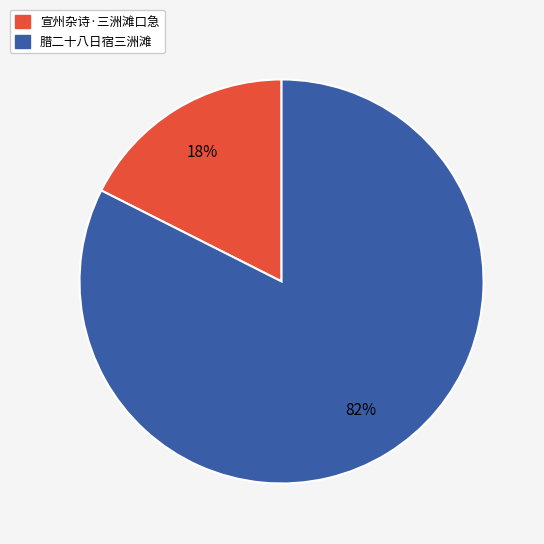

Is the sum of 腊二十八日宿三洲滩 and 宣州杂诗·三洲滩口急 greater than half?

Yes